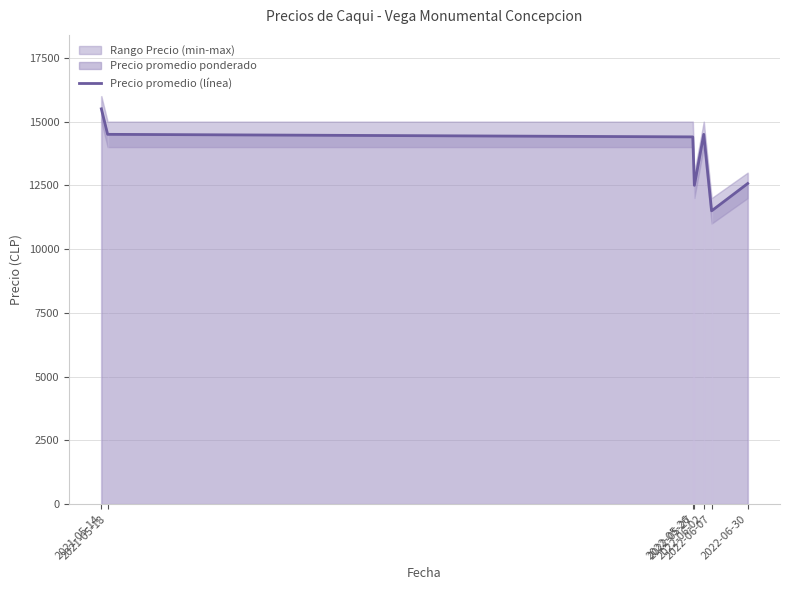

What is the average value?

13639